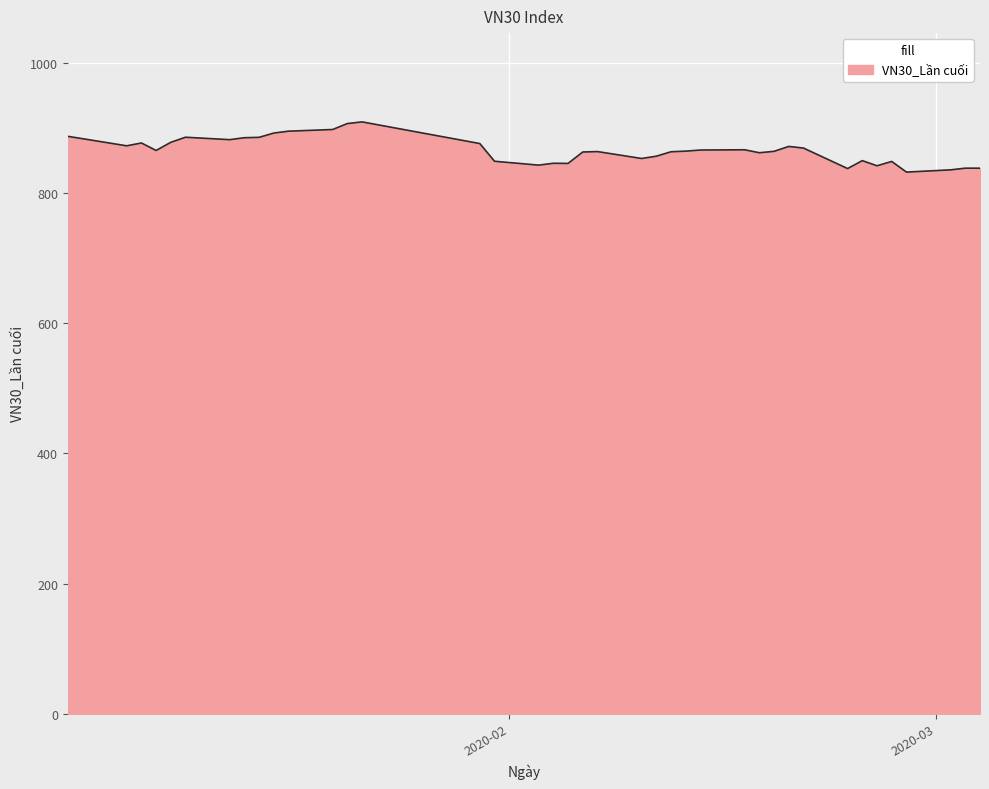

What is the smallest value displayed?

832.0